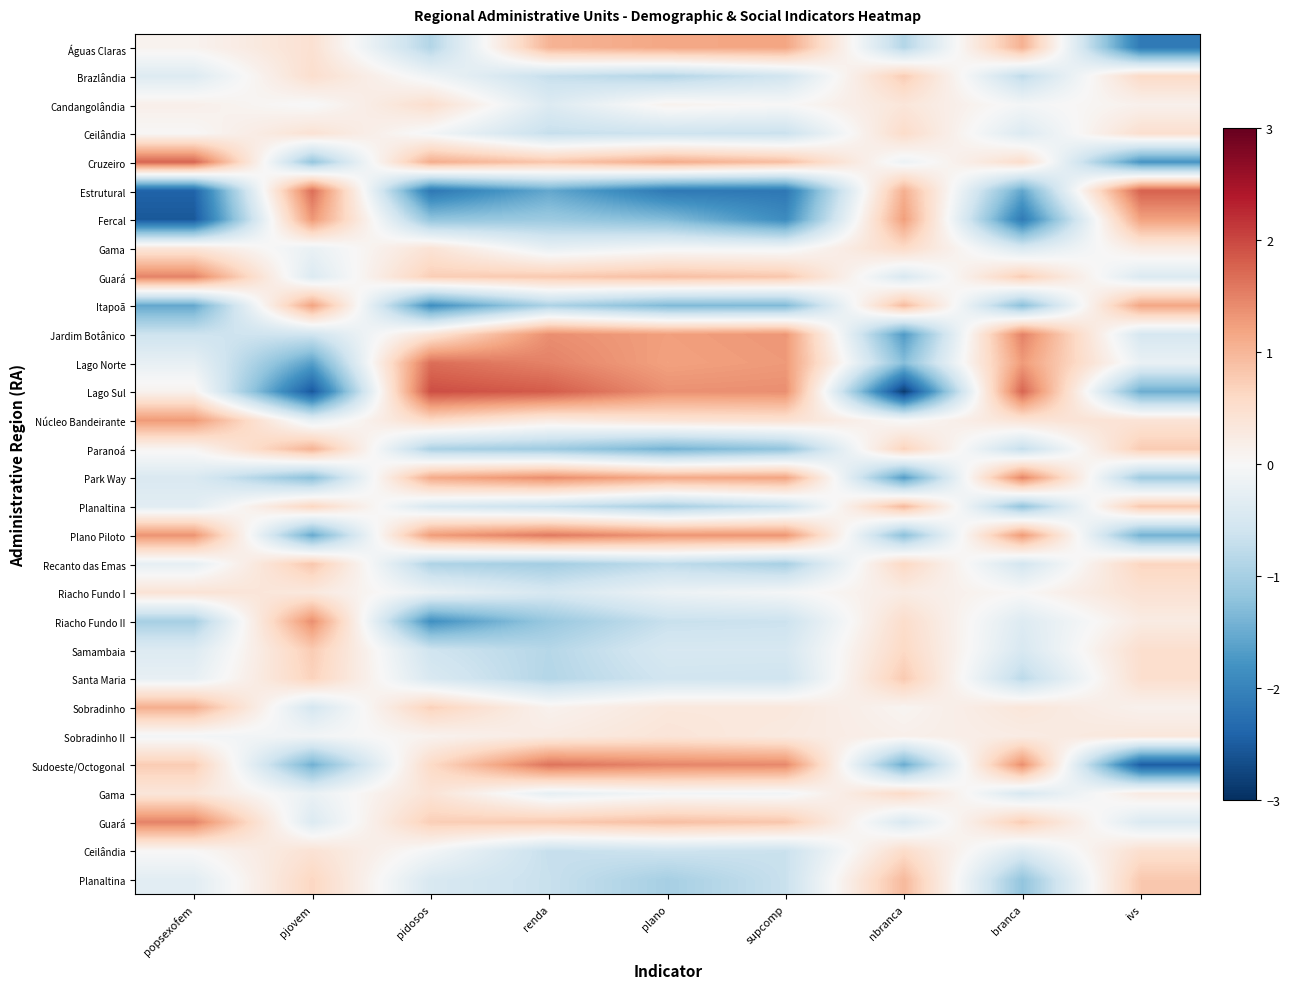

At which category does the chart reach its minimum across all series?

nbranca